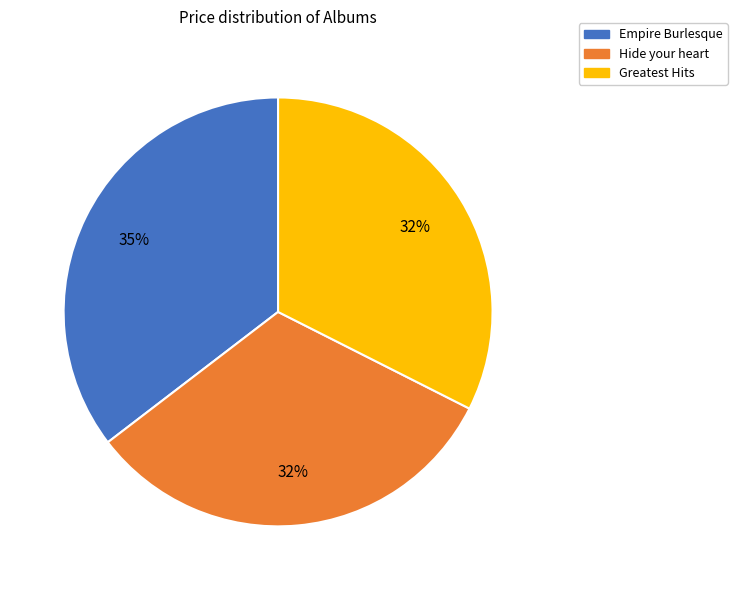

Is the sum of Empire Burlesque and Hide your heart greater than half?

Yes